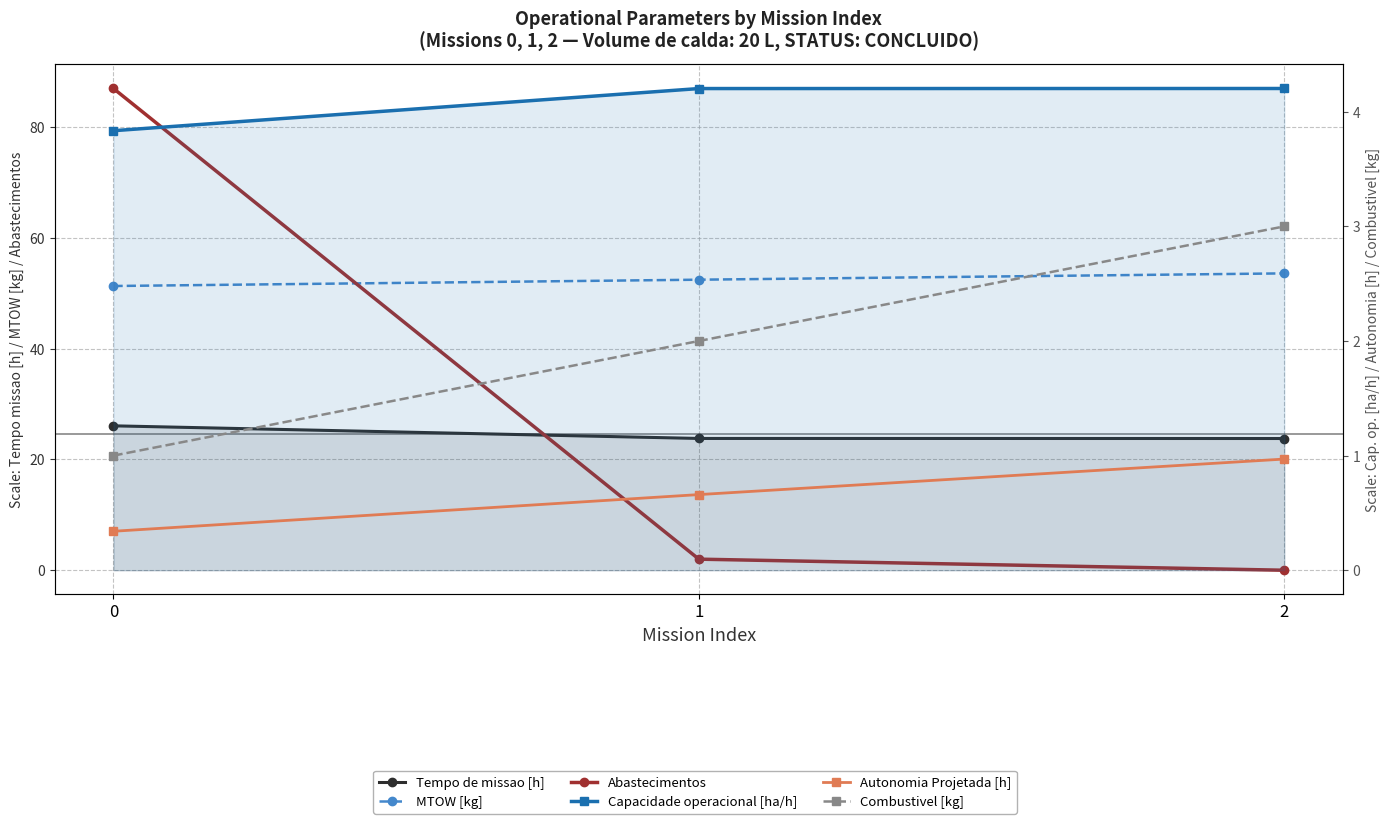

Is the value of Abastecimentos at 0 greater than the value of Tempo de missao [h] at 1?

Yes